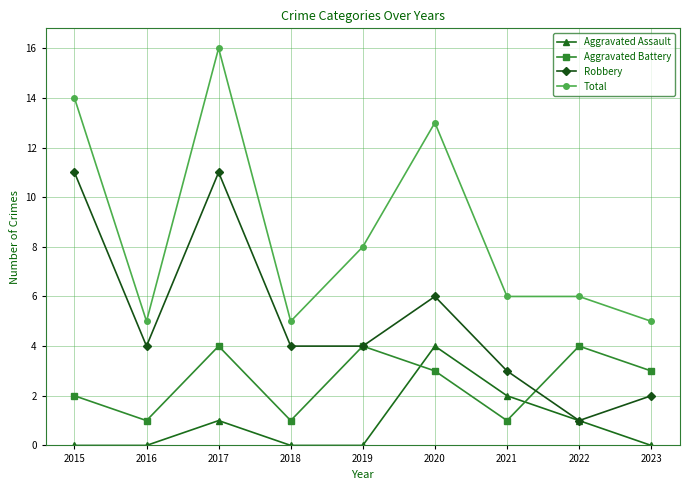

The Aggravated Battery series shows 1 at 2021. True or false?

True